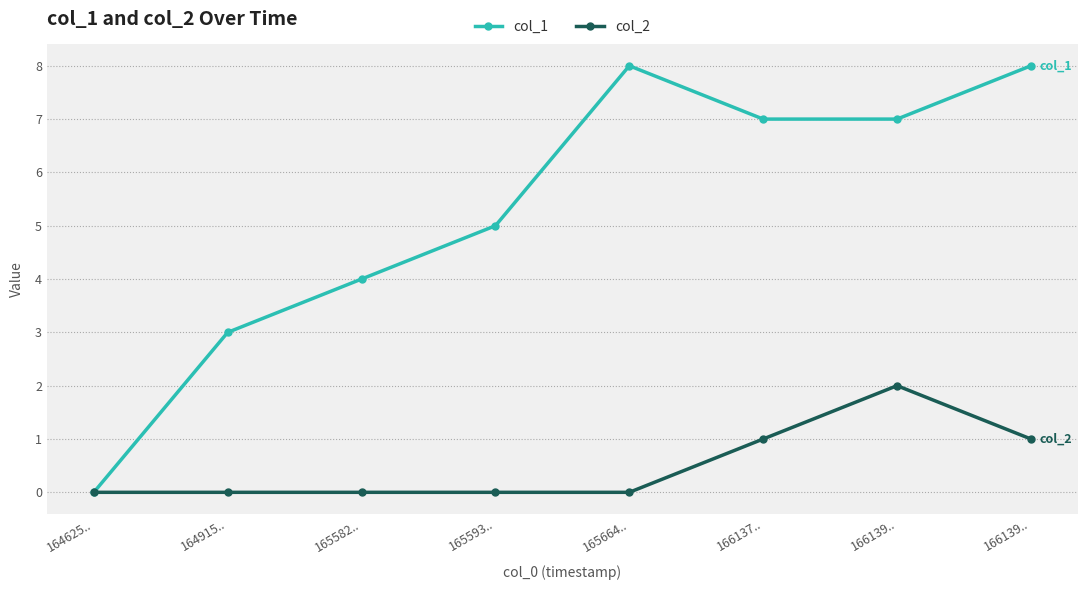

True or false: col_1 and col_2 cross at least once.

False